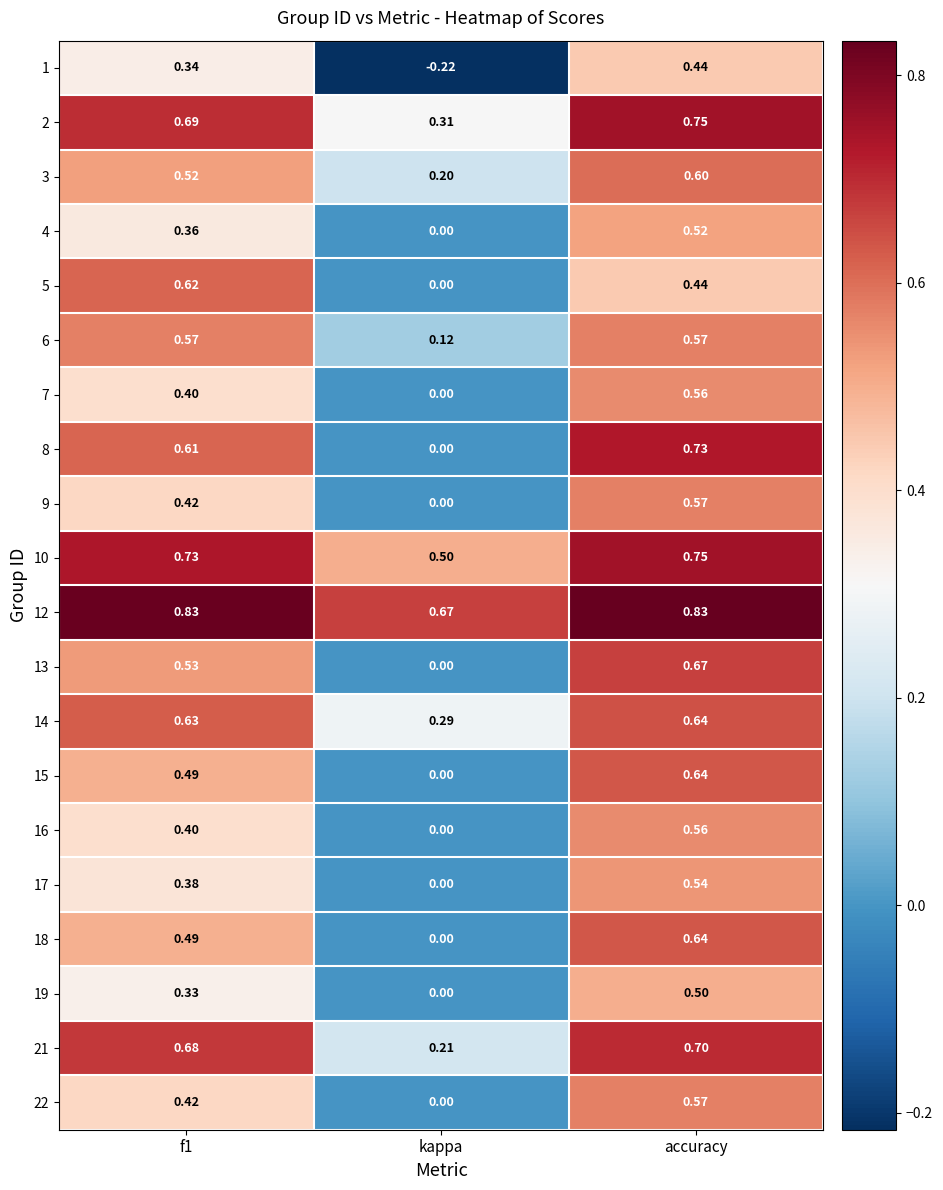

Is the value of 1 at f1 greater than the value of 15 at kappa?

Yes